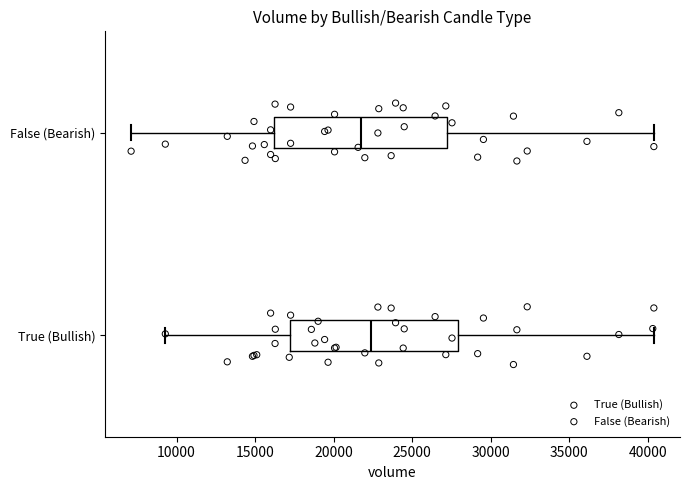

Reading bottom to top, transcribe this box plot: for each box, give where its median line is, the range the box spans, and where its two whiskers end, as read against the x-axis. The values are not printed on the chart, so give them approximately, as read against the axis.

True (Bullish): median 22500, box 17000 to 28000, whiskers 9500 to 40500
False (Bearish): median 22000, box 16000 to 27000, whiskers 7000 to 40500